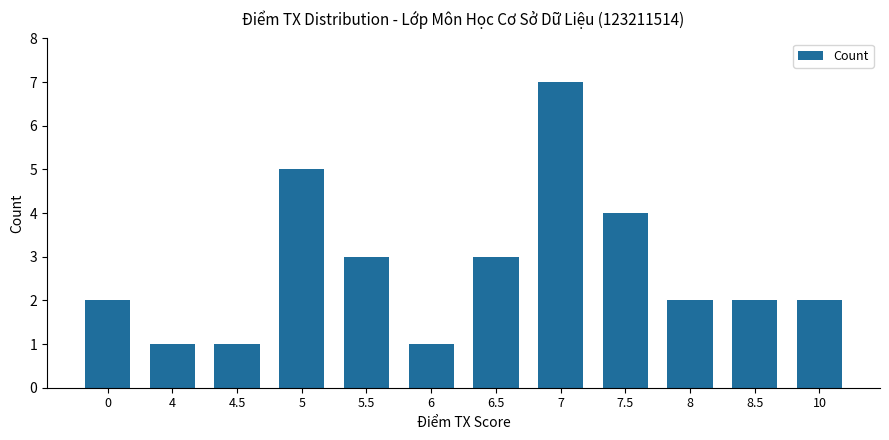

What is the approximate value at 5?

5